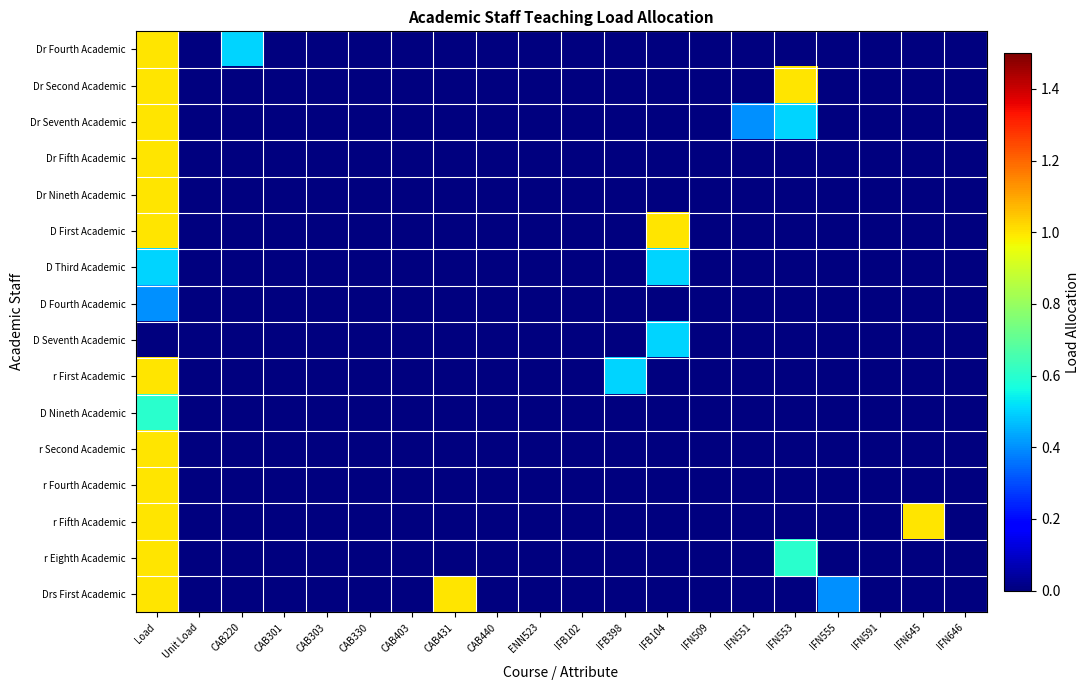

Which has a higher value, CAB220 or IFN591?

CAB220